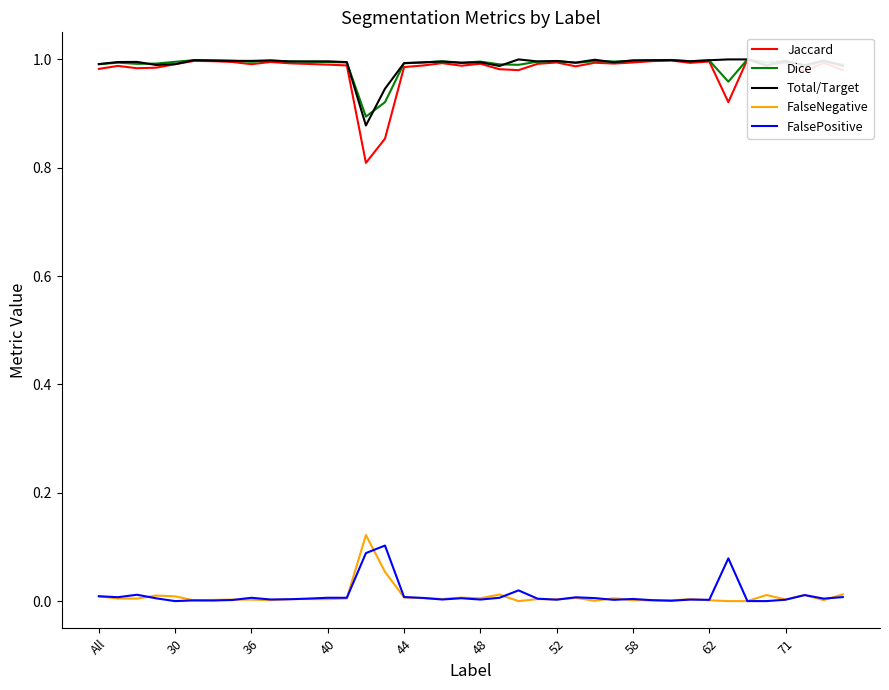

Reading left to right, what are all the values shown in this chart?

Jaccard: 1.0	1.0	1.0	1.0	1.0	1.0	1.0	1.0	1.0	1.0	1.0	1.0	1.0	1.0	0.8	0.9	1.0	1.0	1.0	1.0	1.0	1.0	1.0	1.0	1.0	1.0	1.0	1.0	1.0	1.0	1.0	1.0	1.0	0.9	1.0	1.0	1.0	1.0	1.0	1.0
Dice: 1.0	1.0	1.0	1.0	1.0	1.0	1.0	1.0	1.0	1.0	1.0	1.0	1.0	1.0	0.9	0.9	1.0	1.0	1.0	1.0	1.0	1.0	1.0	1.0	1.0	1.0	1.0	1.0	1.0	1.0	1.0	1.0	1.0	1.0	1.0	1.0	1.0	1.0	1.0	1.0
Total/Target: 1.0	1.0	1.0	1.0	1.0	1.0	1.0	1.0	1.0	1.0	1.0	1.0	1.0	1.0	0.9	0.9	1.0	1.0	1.0	1.0	1.0	1.0	1.0	1.0	1.0	1.0	1.0	1.0	1.0	1.0	1.0	1.0	1.0	1.0	1.0	1.0	1.0	1.0	1.0	1.0
FalseNegative: 0.0	0.0	0.0	0.0	0.0	0.0	0.0	0.0	0.0	0.0	0.0	0.0	0.0	0.0	0.1	0.1	0.0	0.0	0.0	0.0	0.0	0.0	0.0	0.0	0.0	0.0	0.0	0.0	0.0	0.0	0.0	0.0	0.0	0.0	0.0	0.0	0.0	0.0	0.0	0.0
FalsePositive: 0.0	0.0	0.0	0.0	0.0	0.0	0.0	0.0	0.0	0.0	0.0	0.0	0.0	0.0	0.1	0.1	0.0	0.0	0.0	0.0	0.0	0.0	0.0	0.0	0.0	0.0	0.0	0.0	0.0	0.0	0.0	0.0	0.0	0.1	0.0	0.0	0.0	0.0	0.0	0.0